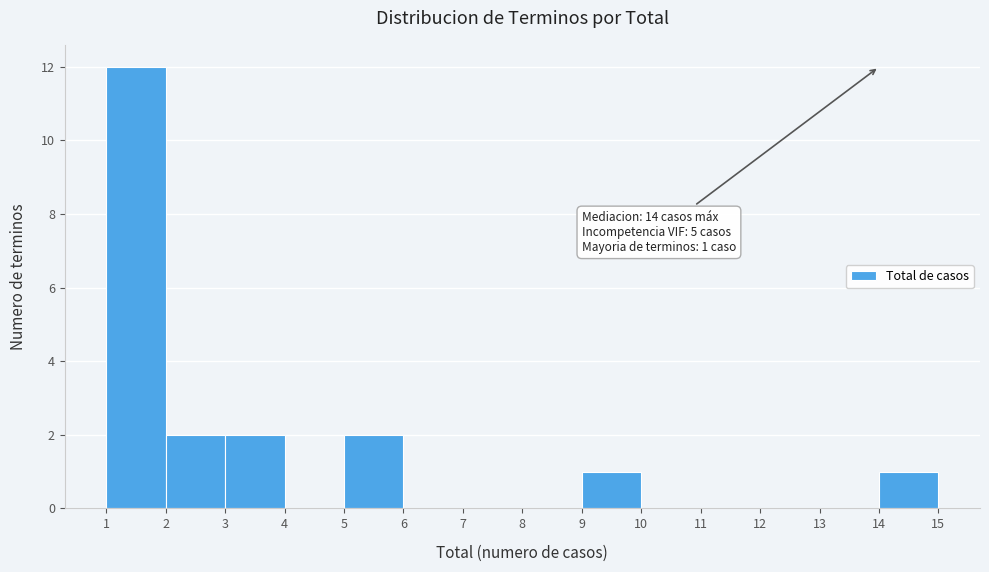

Over which range of the x-axis is the bar tallest?

1 to 2